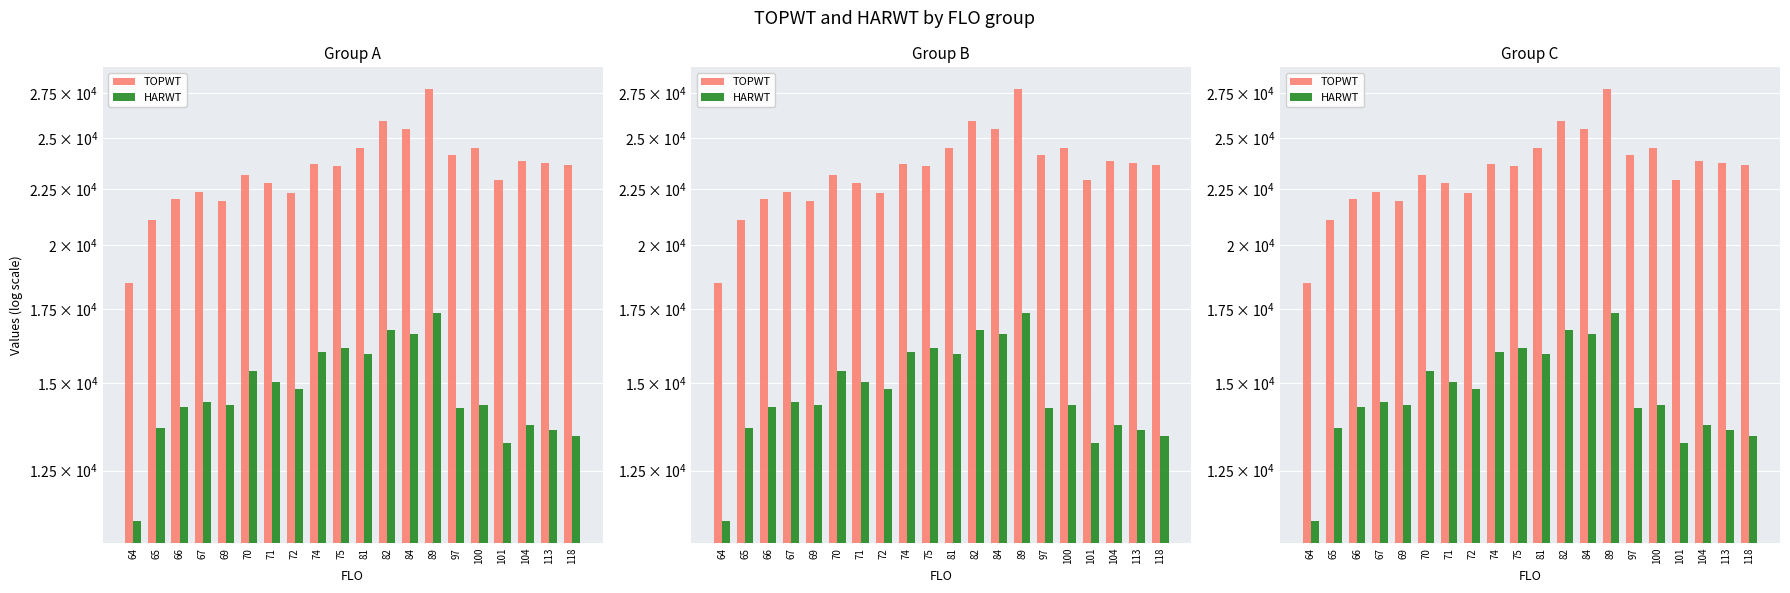

How many categories are shown in the chart?

20